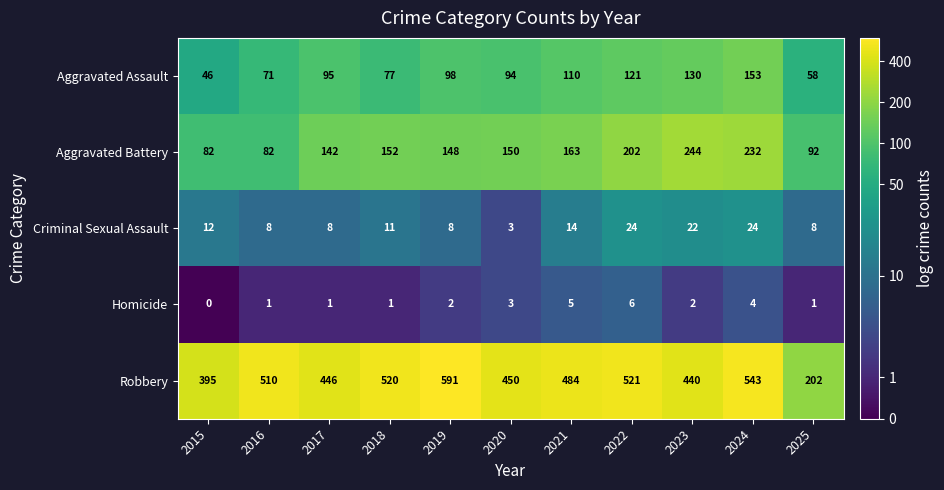

What is the highest value of the Aggravated Assault series?

153